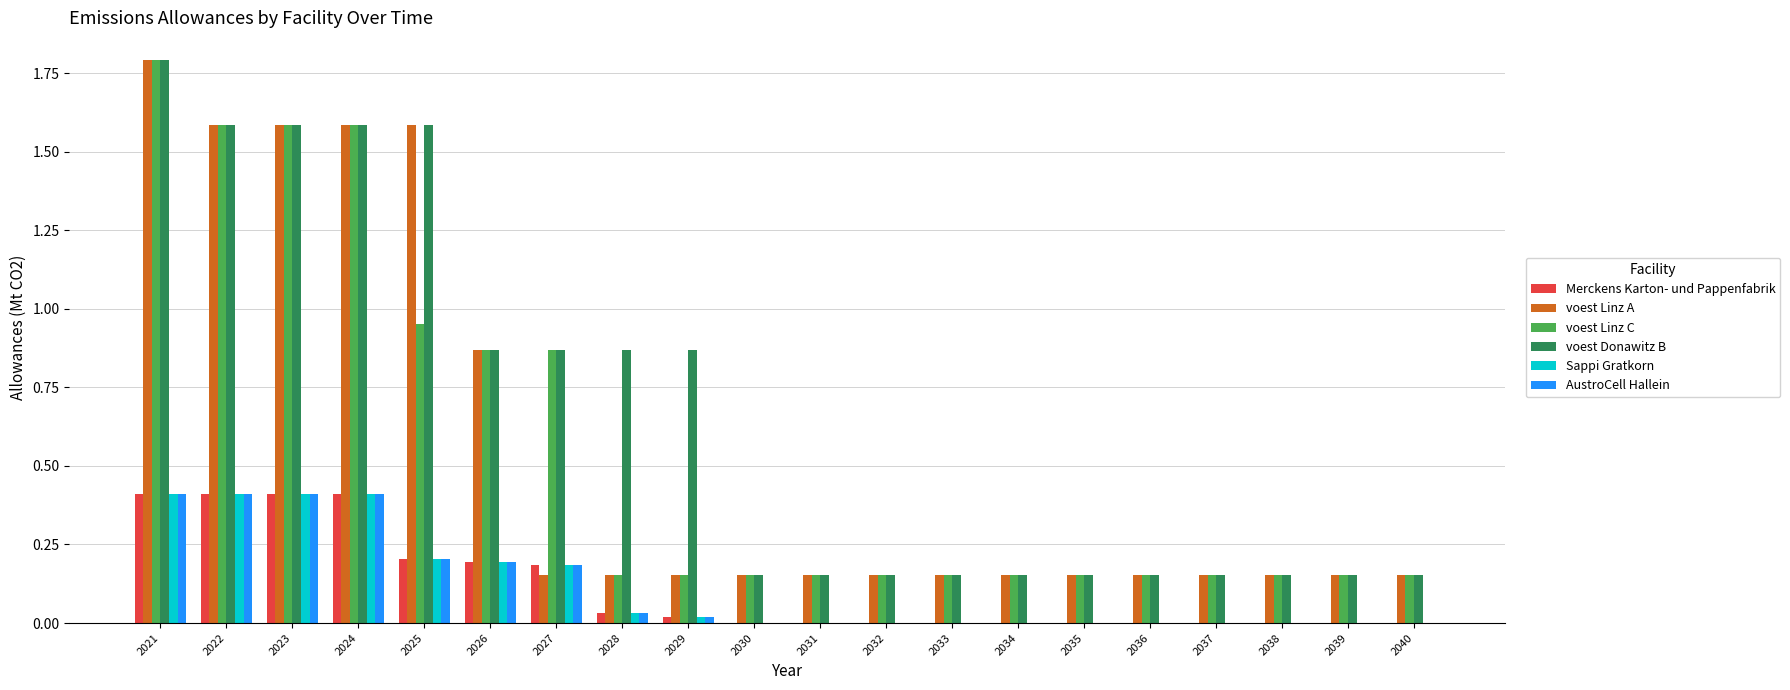

How many data points does each series have?

20